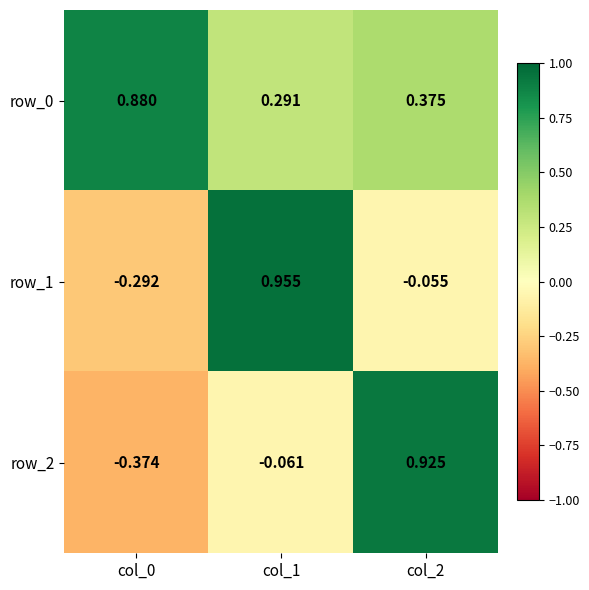

At col_2, list the series in order from smallest to largest.

row_1, row_0, row_2